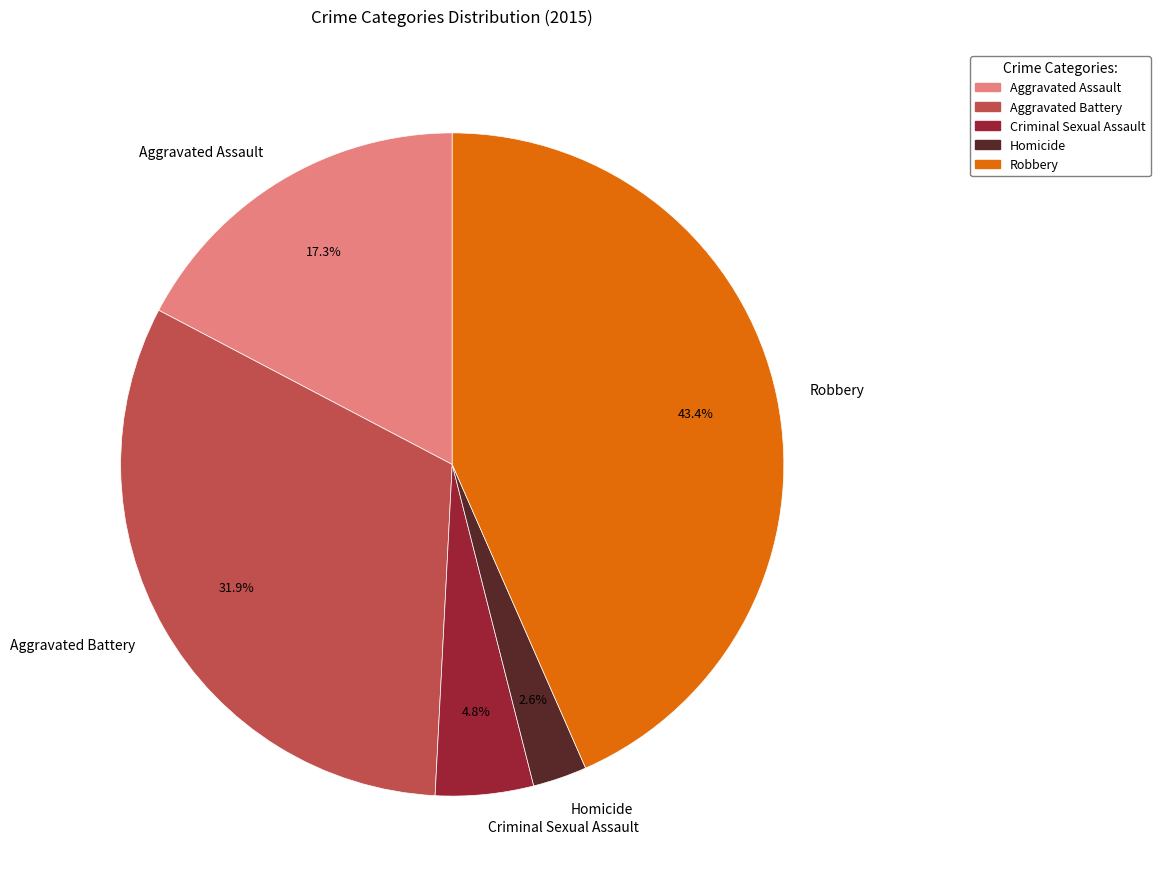

Rank the categories by value from lowest to highest.

Homicide, Criminal Sexual Assault, Aggravated Assault, Aggravated Battery, Robbery